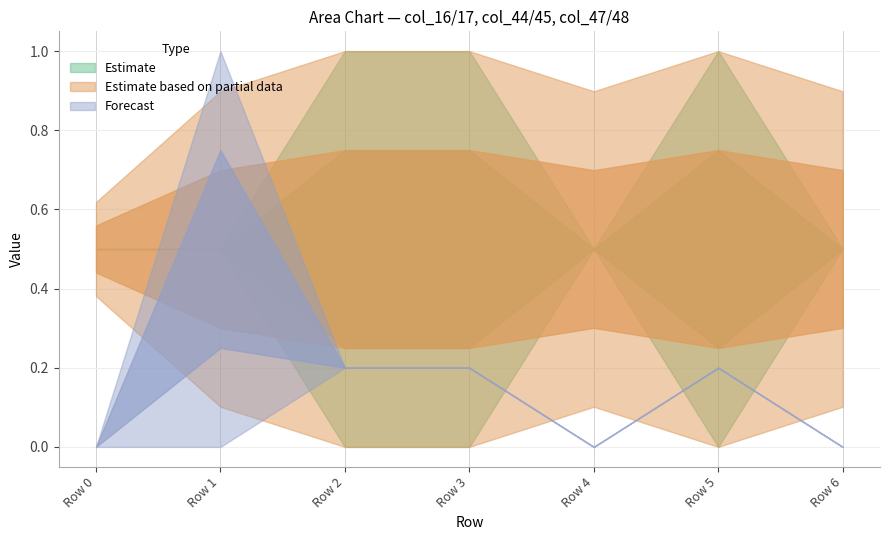

True or false: col_45 and col_48 intersect in this chart.

False